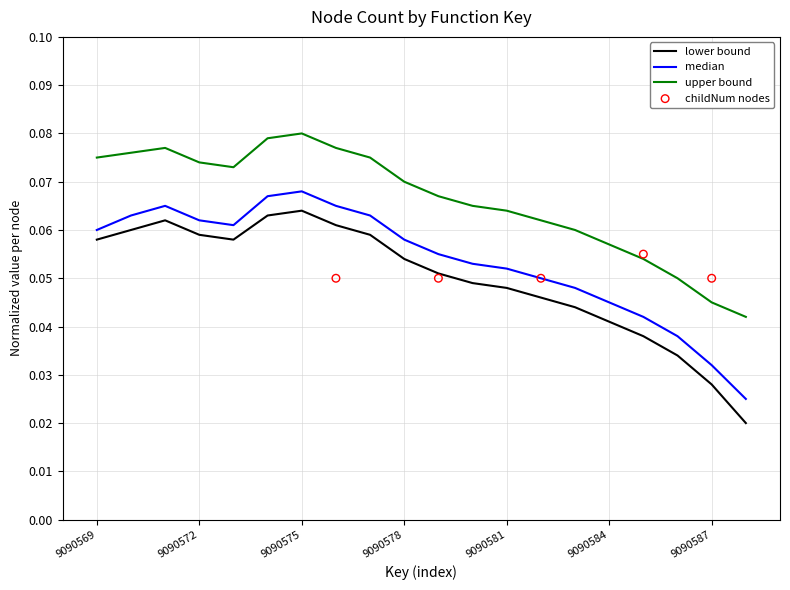

At how many categories does at least one series exceed 0?

20